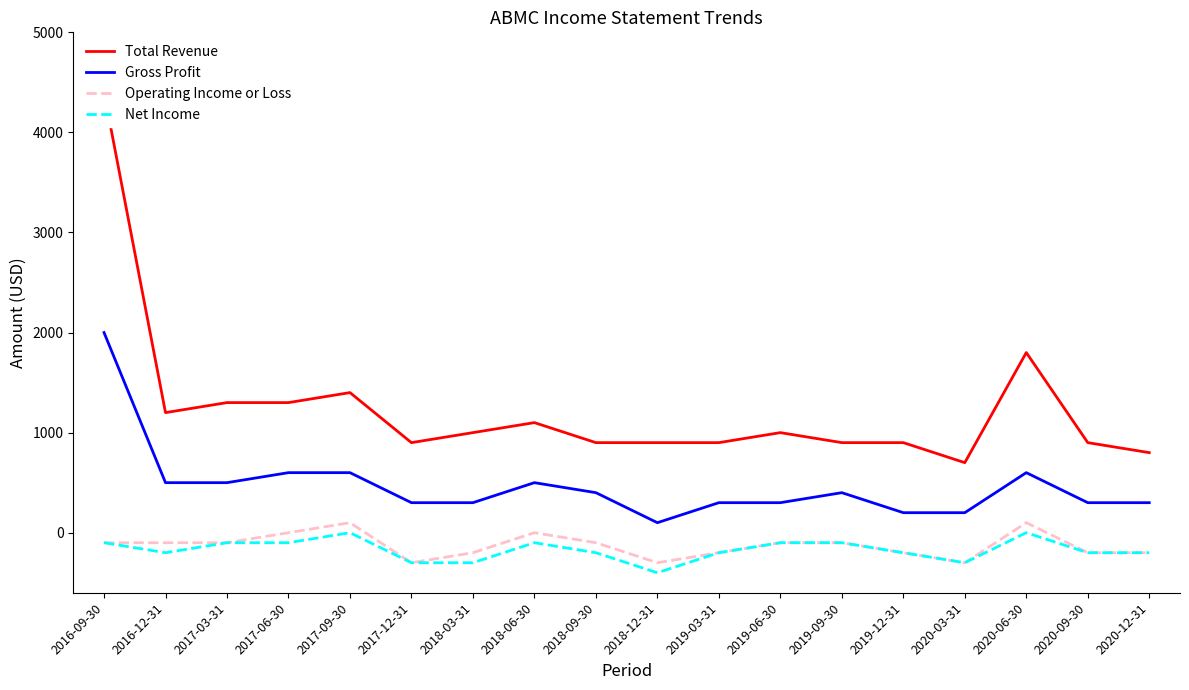

What is the difference between the Net Income values at 2018-06-30 and 2018-09-30?

100